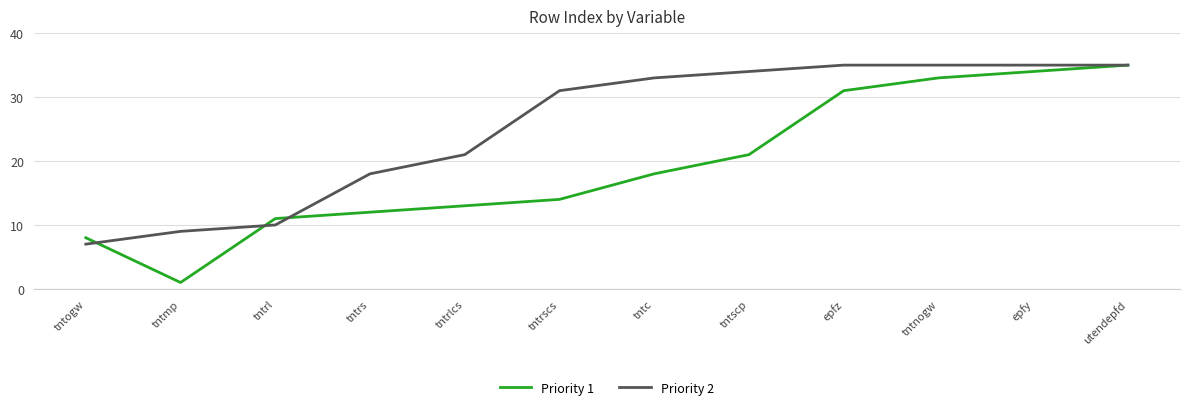

What is the highest value of the Priority 2 series?

35